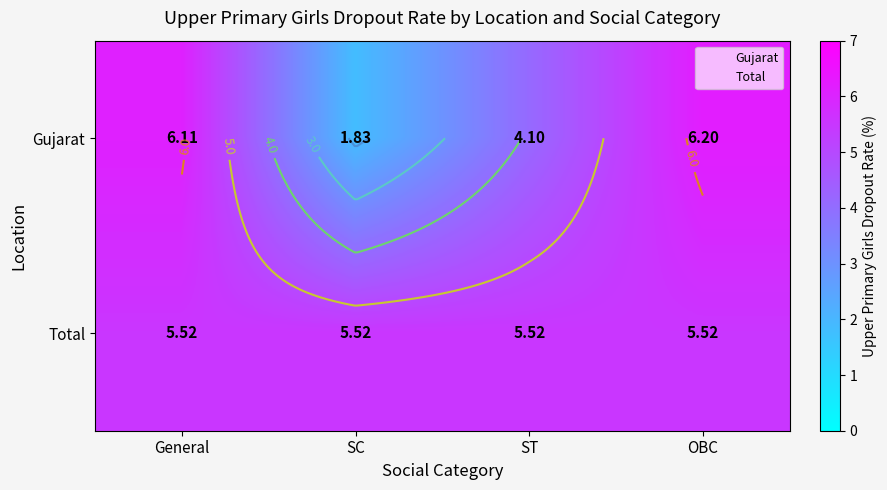

What is the difference between the maximum and second lowest values in the Gujarat series?

2.1